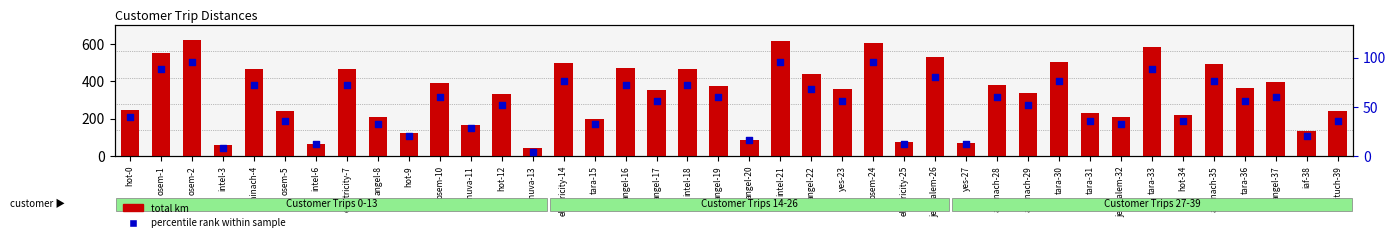

At how many categories does at least one series exceed 122?

34